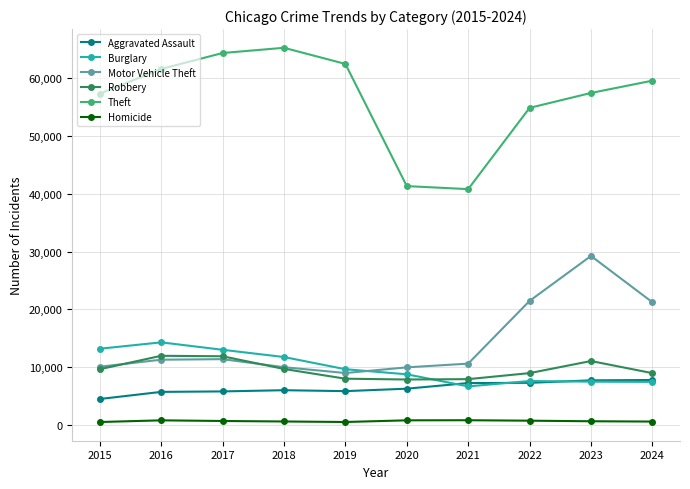

At 2016, list the series in order from smallest to largest.

Homicide, Aggravated Assault, Motor Vehicle Theft, Robbery, Burglary, Theft